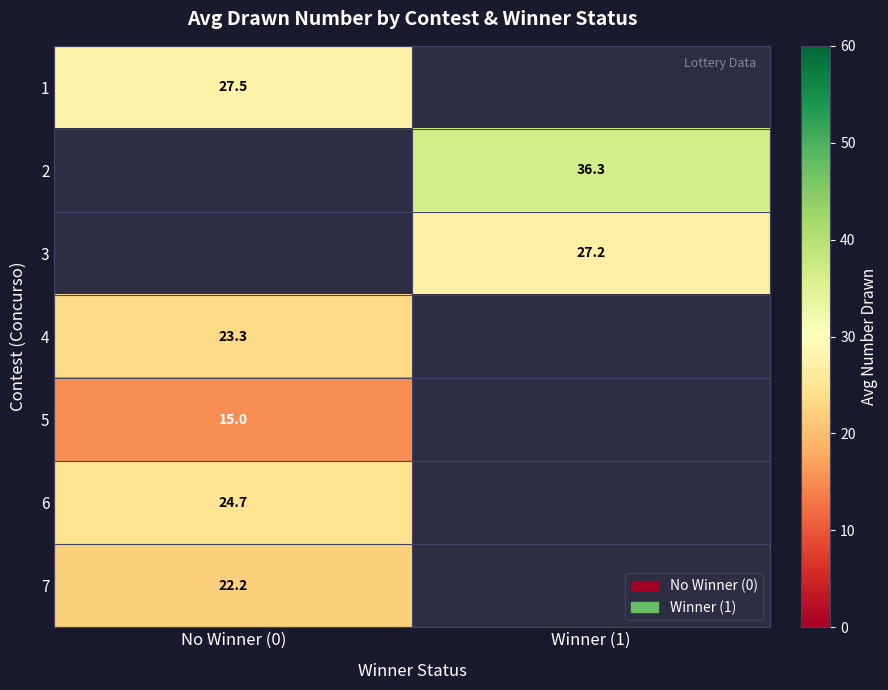

Which label corresponds to the largest value in the chart?

Winner (1)